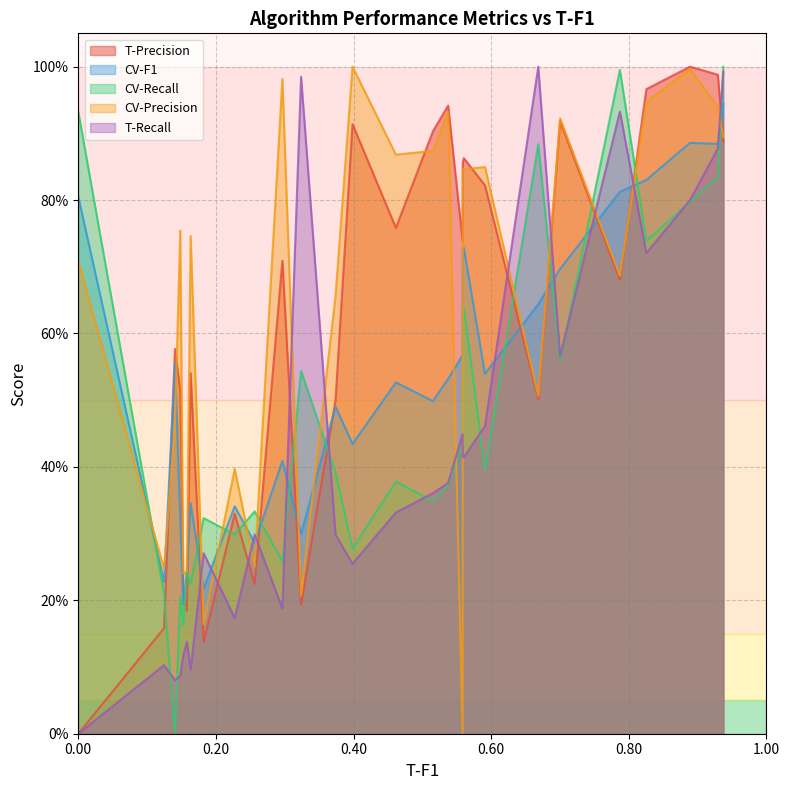

True or false: CV-Precision has more than 2 interior local peaks.

True